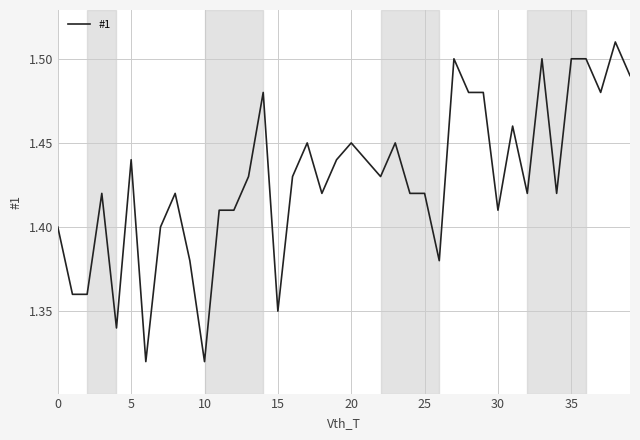

Does the chart display data point markers on the line(s)?

No